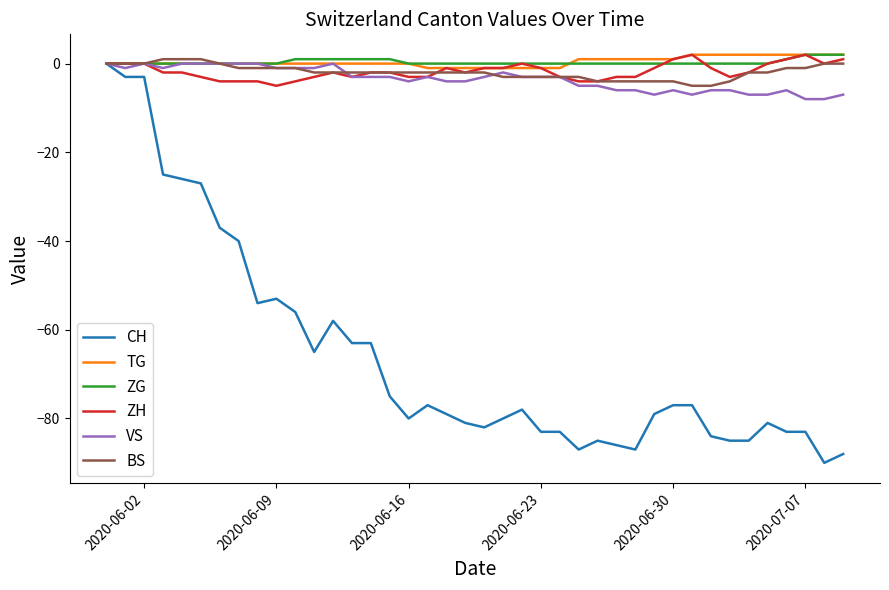

Which series has the widest spread of values?

CH